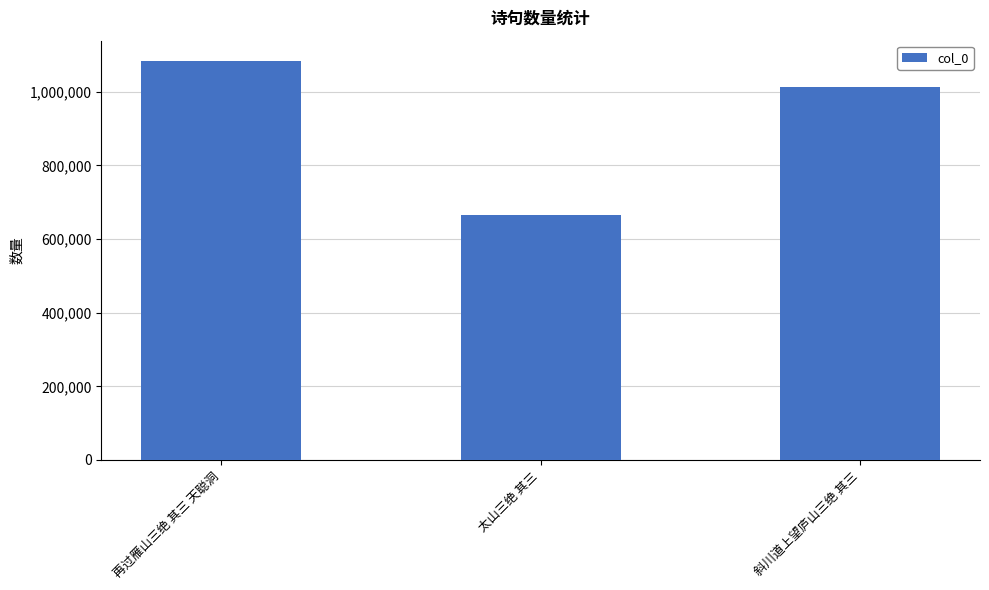

What is the smallest value displayed?

666227